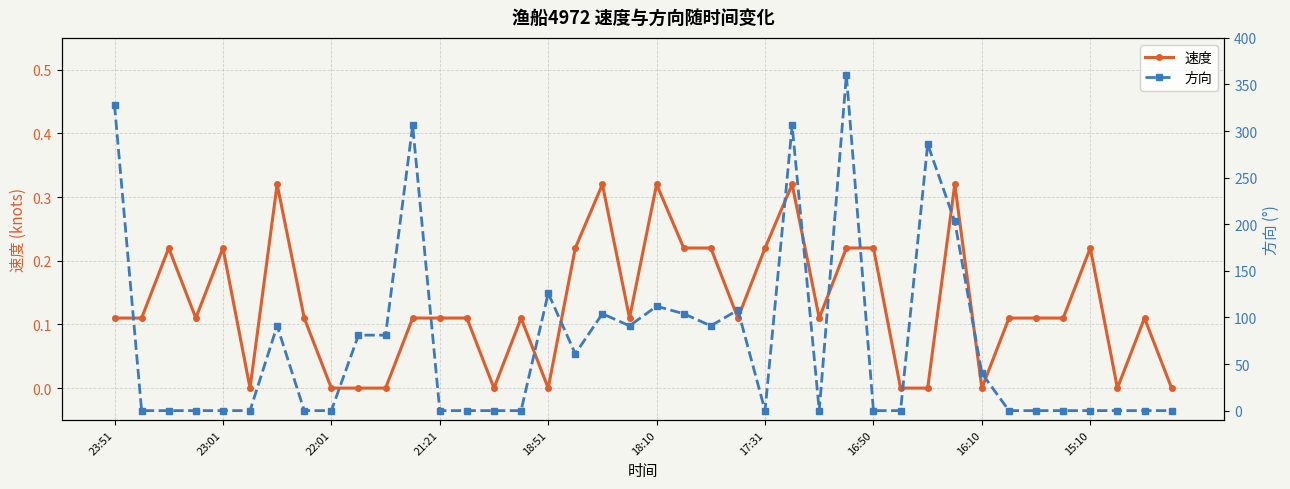

List the series in order of their peak value, highest first.

方向, 速度